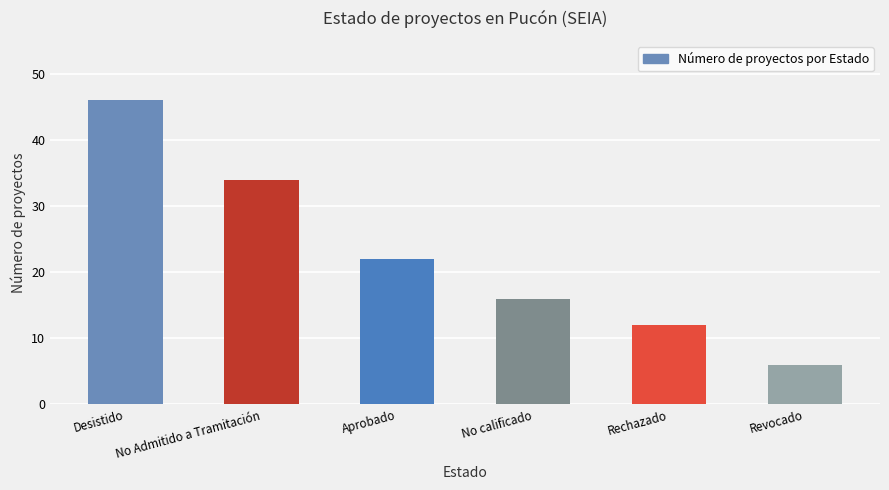

Which label corresponds to the smallest value in the chart?

Revocado